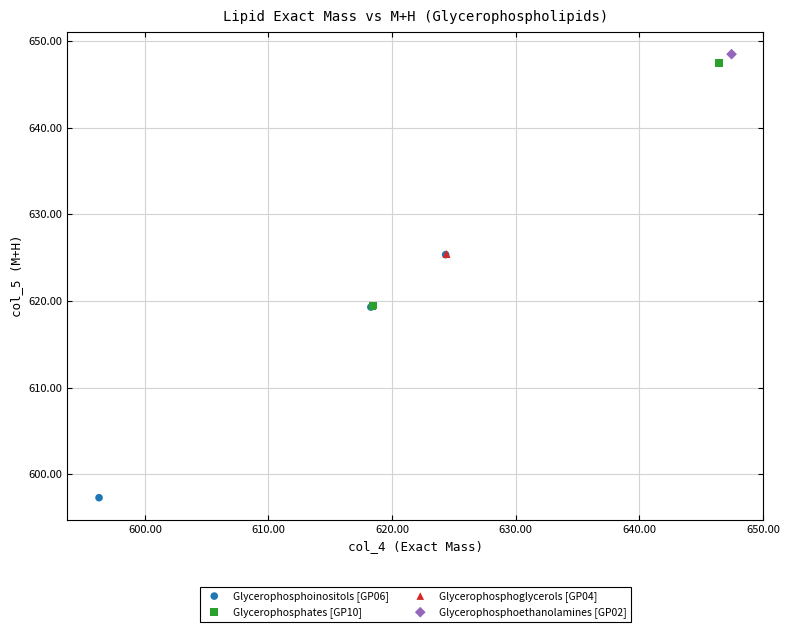

Which series contains the lowest Y value?

Glycerophosphoinositols [GP06]